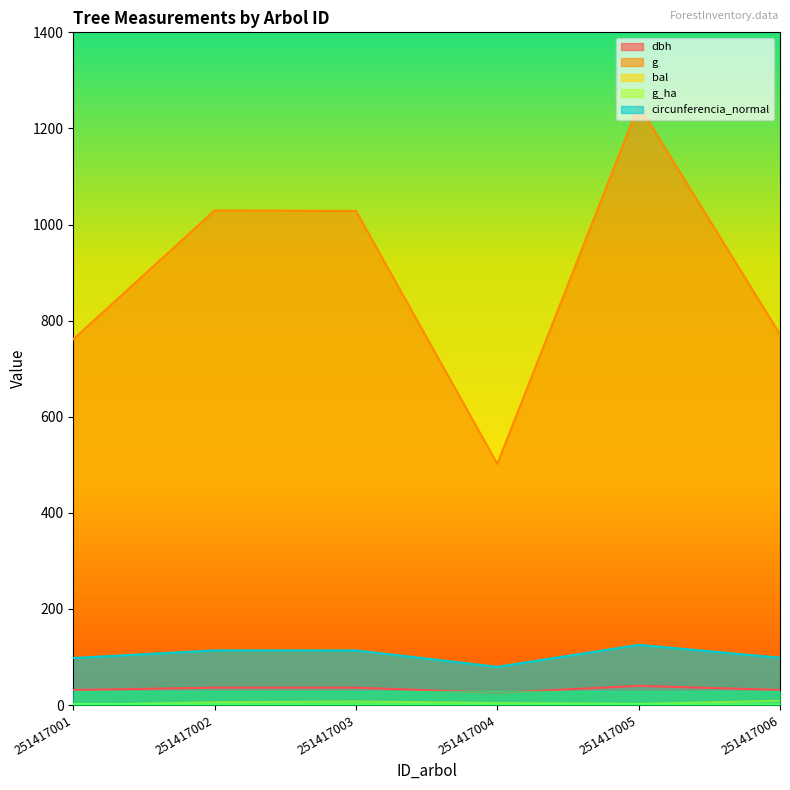

What is the difference between the maximum and minimum values in the dbh series?

14.6